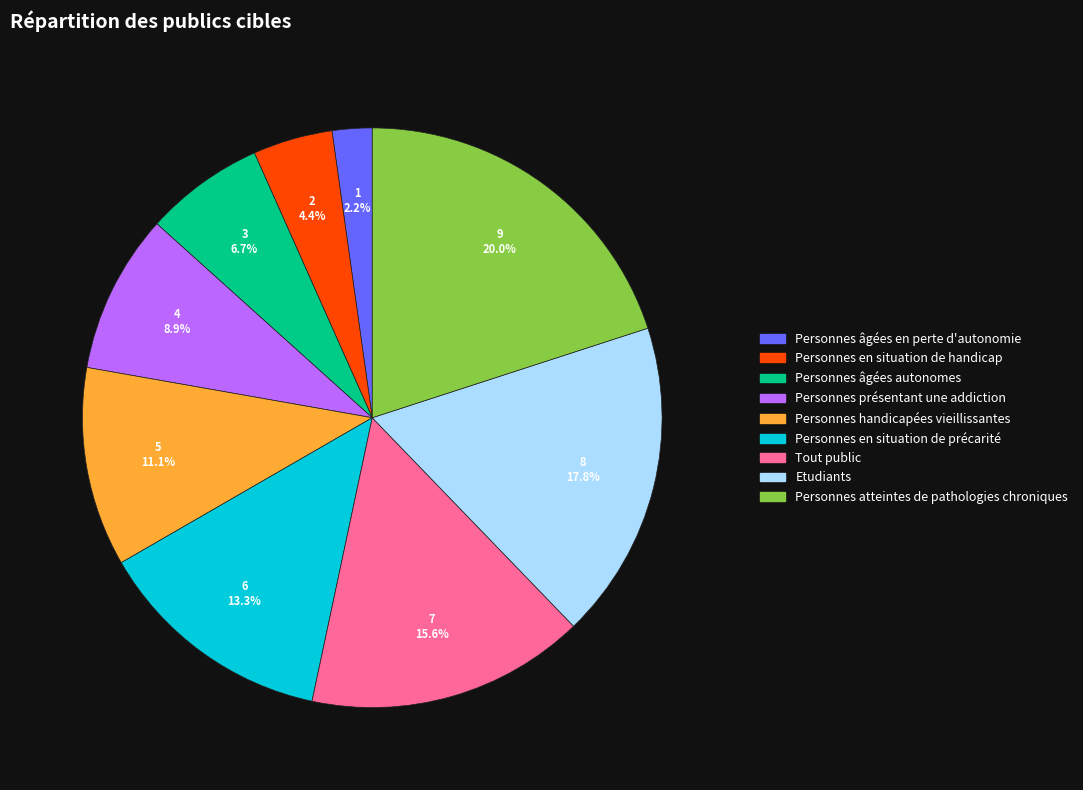

To the nearest percent, what is the difference between the Personnes âgées en perte d'autonomie and Personnes présentant une addiction slice percentages?

7%